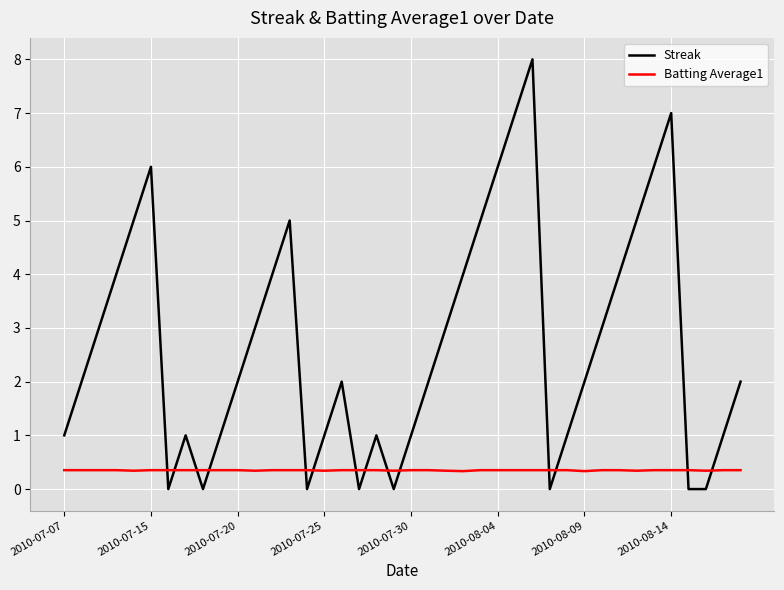

What is the difference between the maximum and second lowest values in the Streak series?

8.0